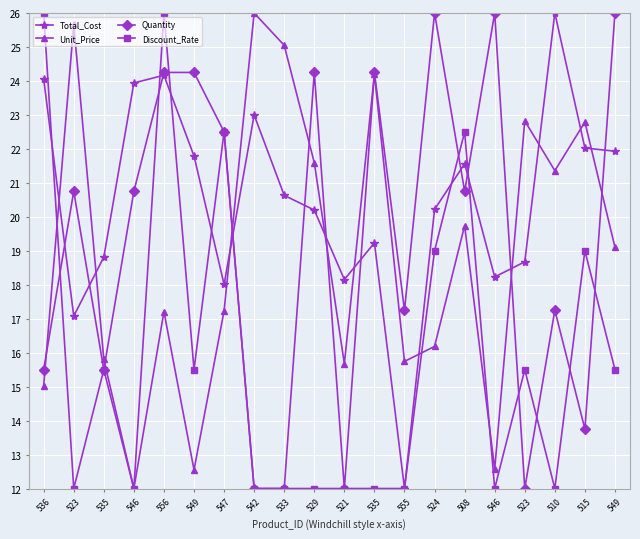

How many lines are shown in the chart?

4